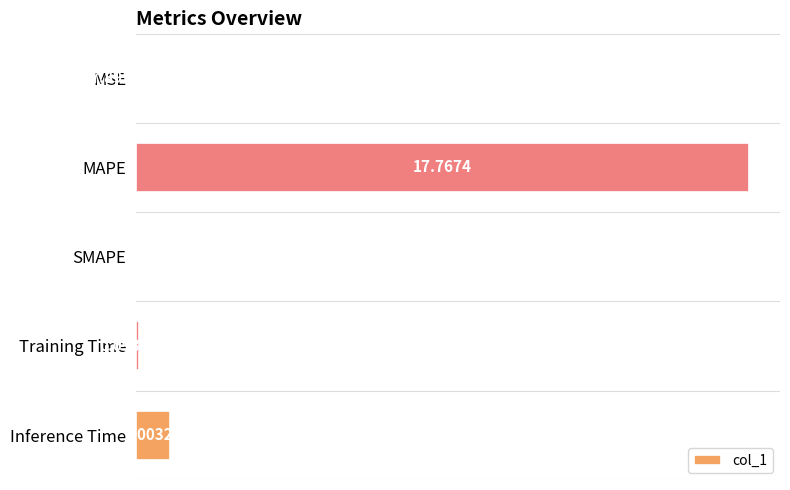

Where is the data nearest to the value 8?

Inference Time